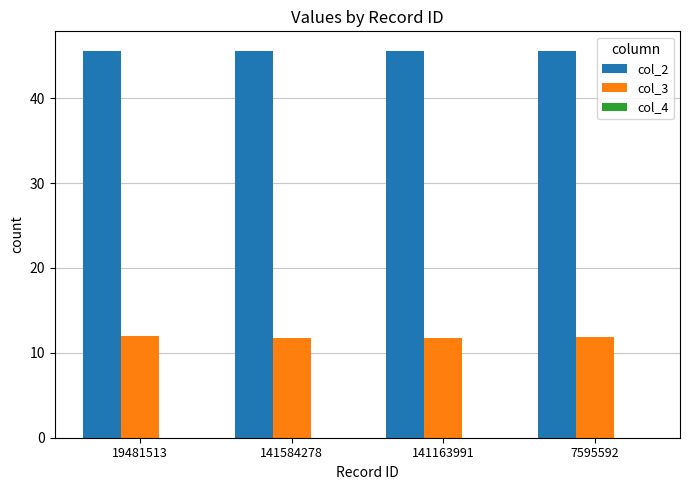

Which series has the largest total across all categories?

col_2